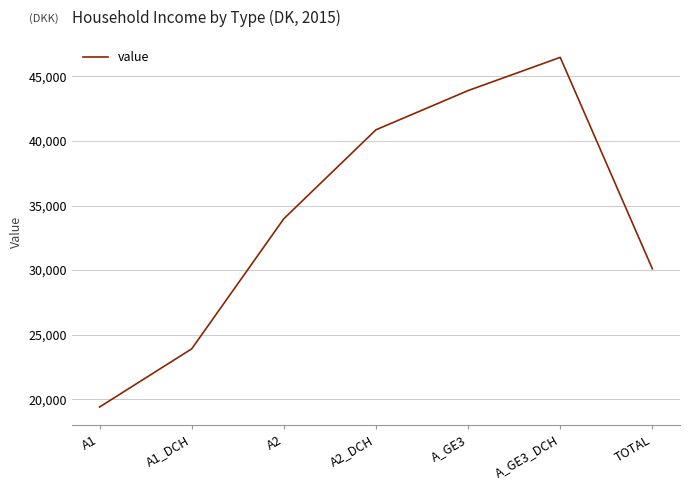

Which has a higher value, A_GE3 or A2?

A_GE3